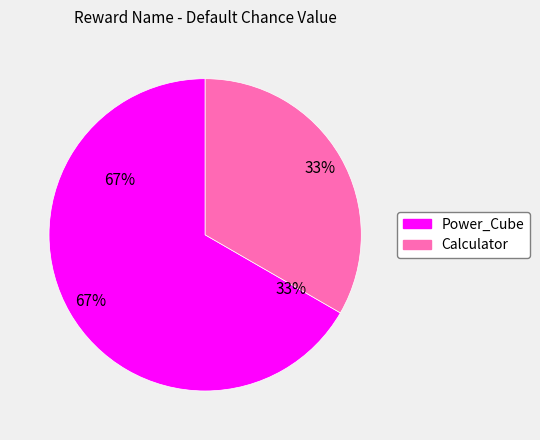

How many segments does this pie chart have?

2